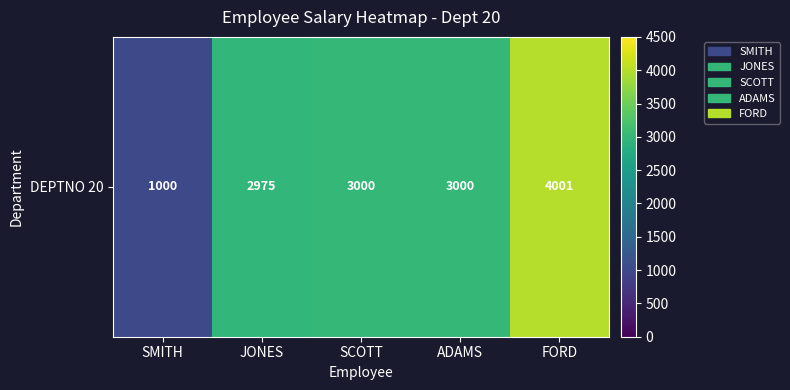

What is the ratio of the value at SCOTT to the value at ADAMS?

1.0